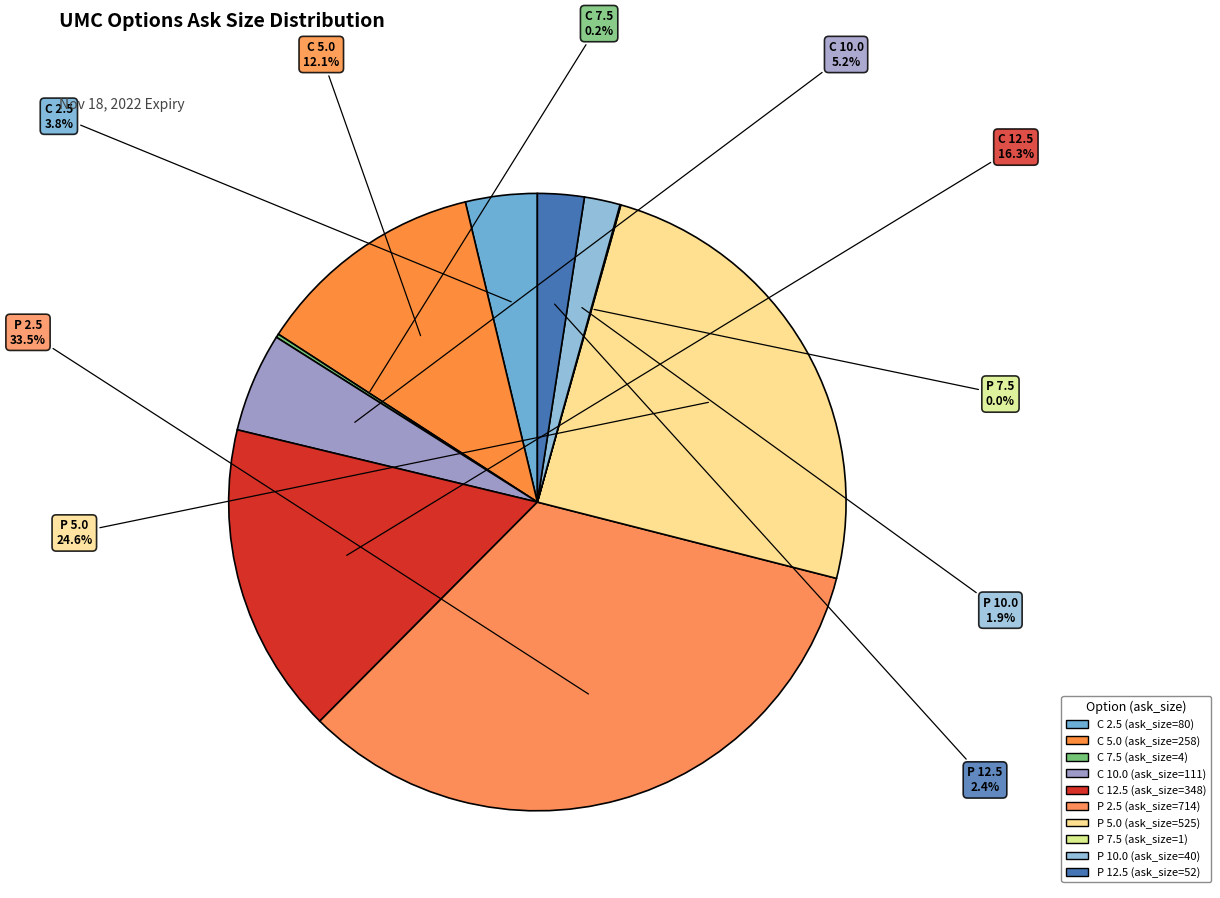

Which slice is the largest?

UMC221118P00002500